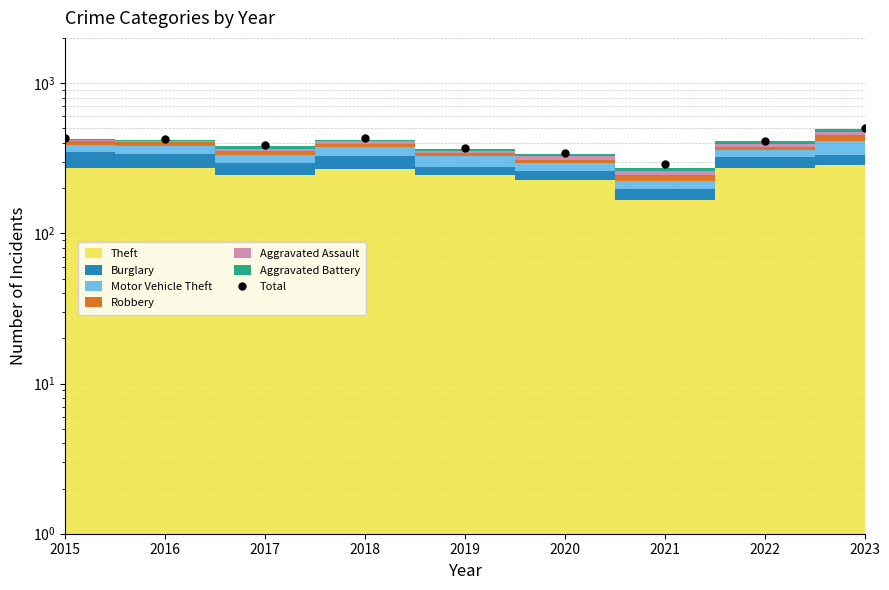

How many values are below 414?

4